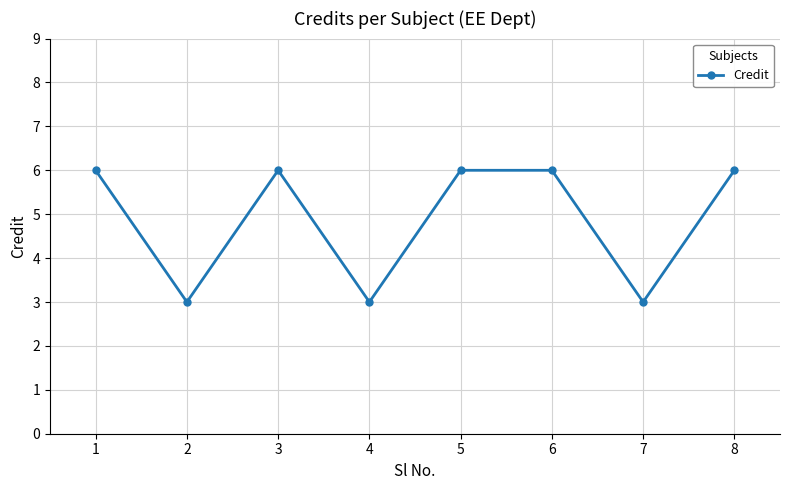

The chart shows a value of 6 at 1. True or false?

True